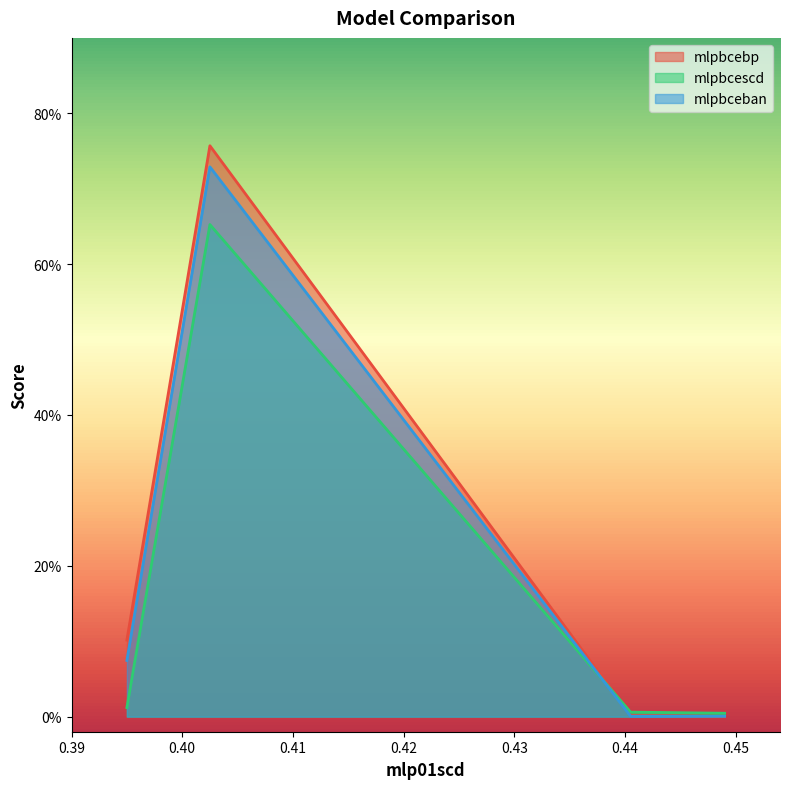

How many data points does each series have?

4